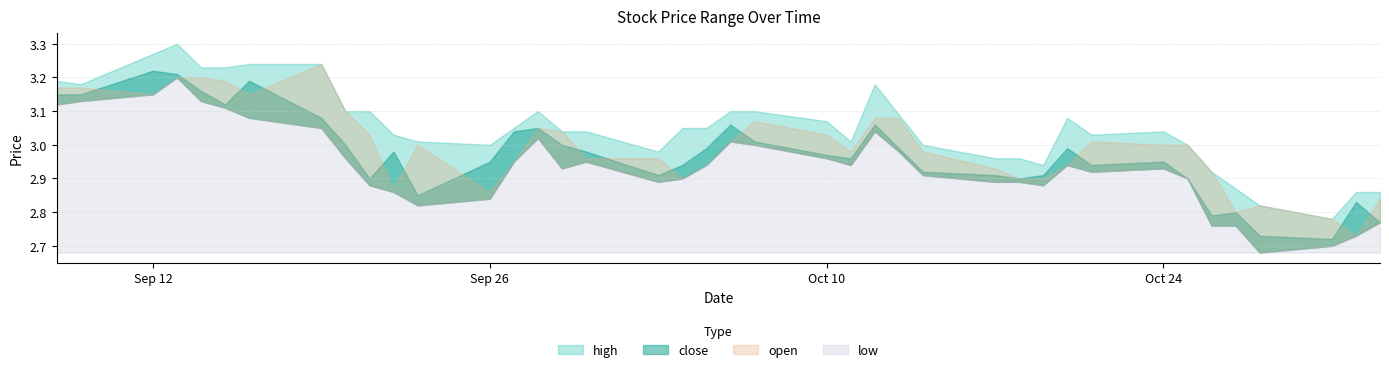

What is the sum of all high values?

122.1